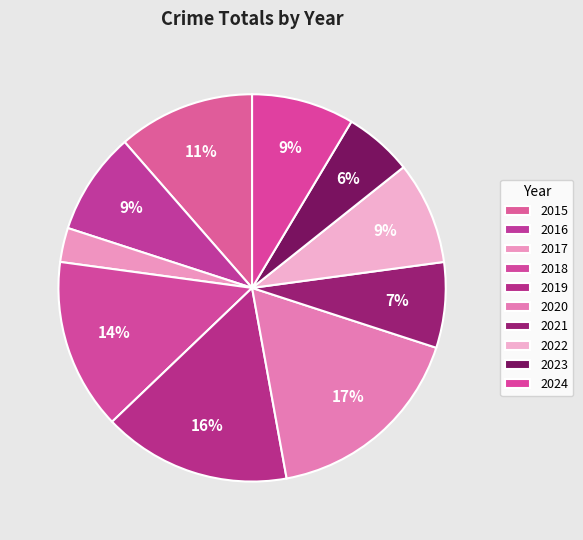

How many slices are in this pie chart?

10